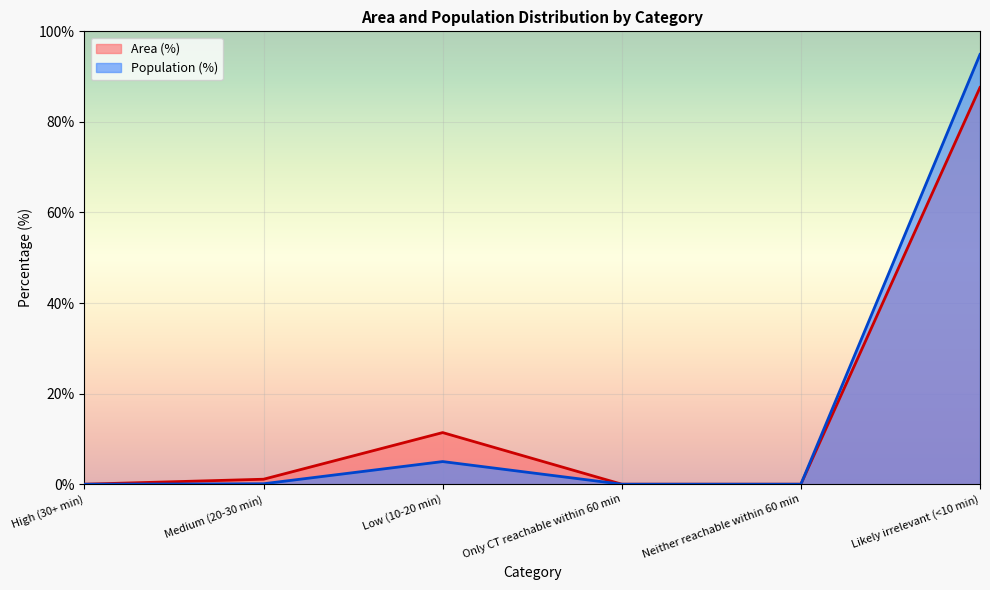

Where is the first local maximum for Population (%)?

Low (10-20 min)